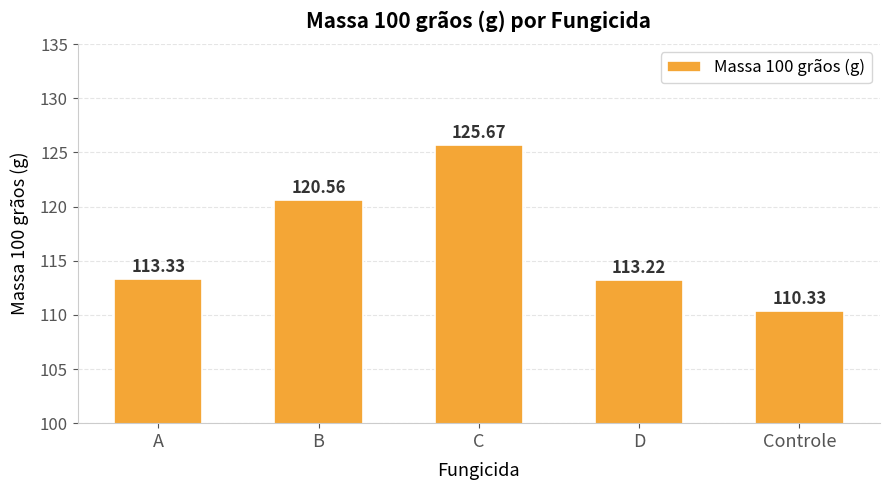

The value at D is 113.2. True or false?

True